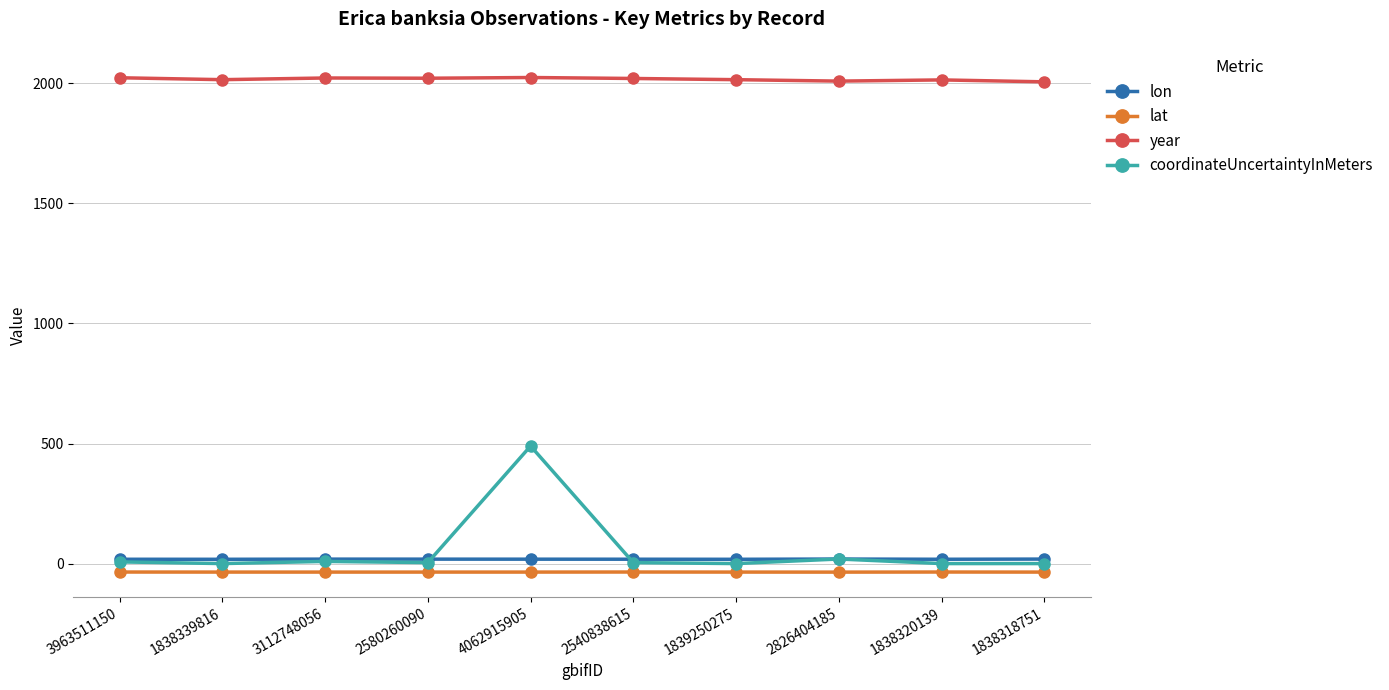

What is the sum of all lon values?

192.5